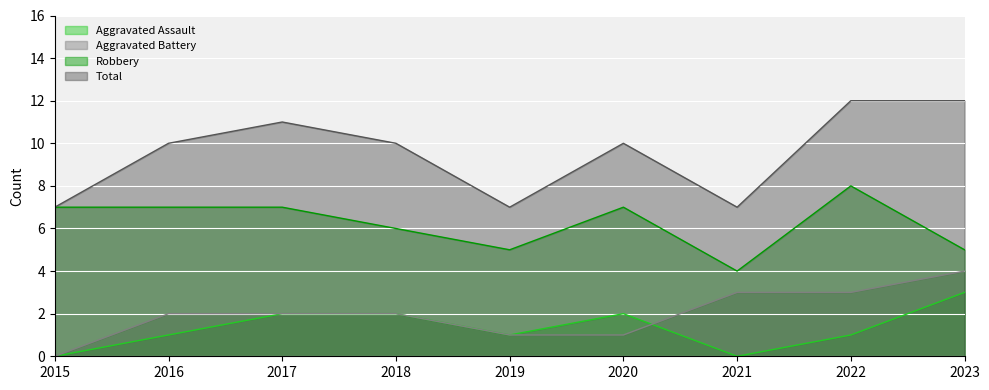

What is the maximum value for Aggravated Assault?

3